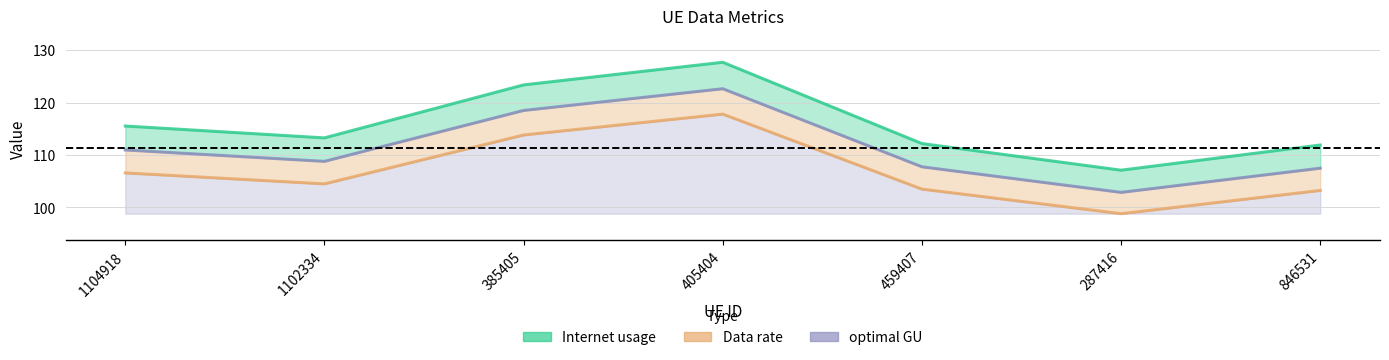

True or false: Data rate and optimal GU intersect in this chart.

False